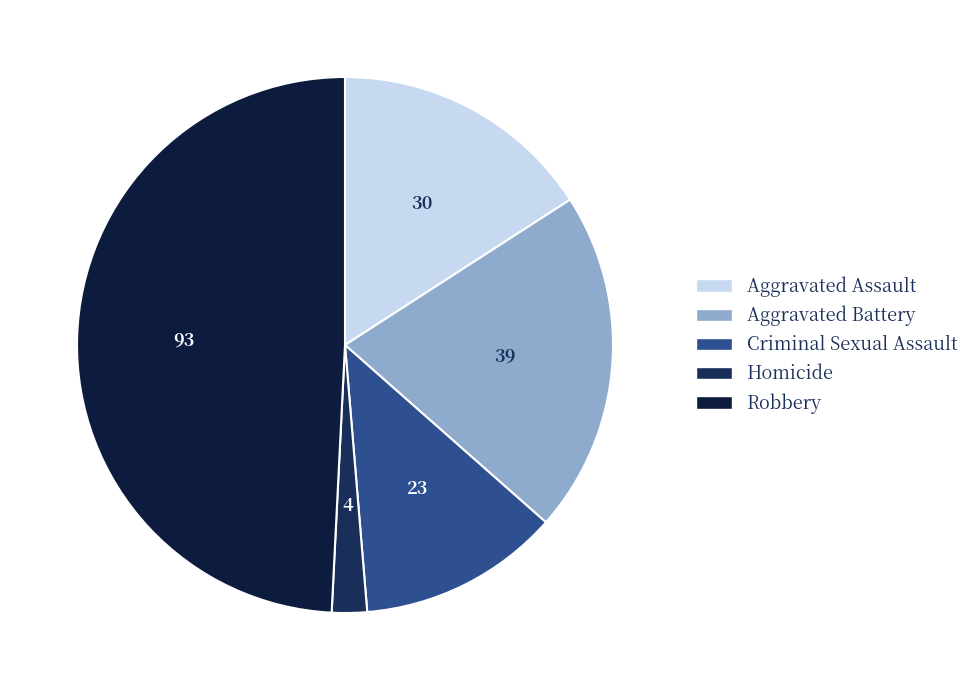

The Robbery slice represents 61% of the pie. True or false?

False